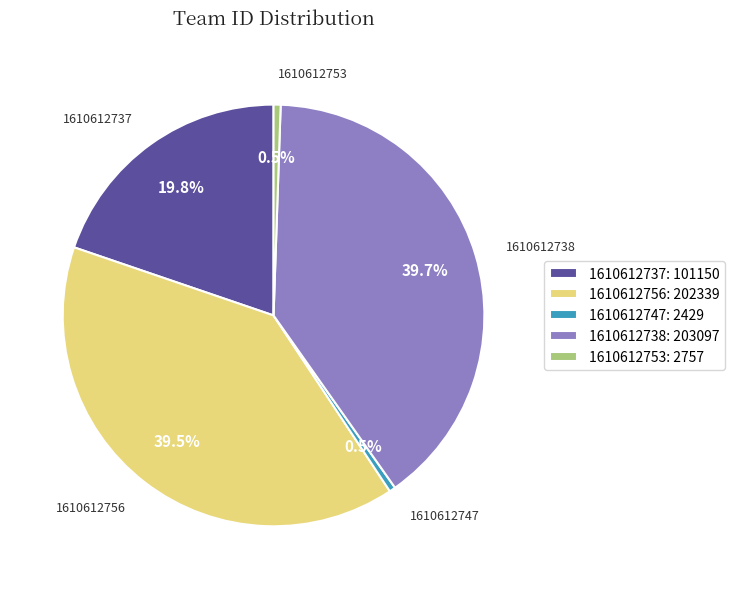

Which has a higher value, 1610612756: 202339 or 1610612737: 101150?

1610612756: 202339